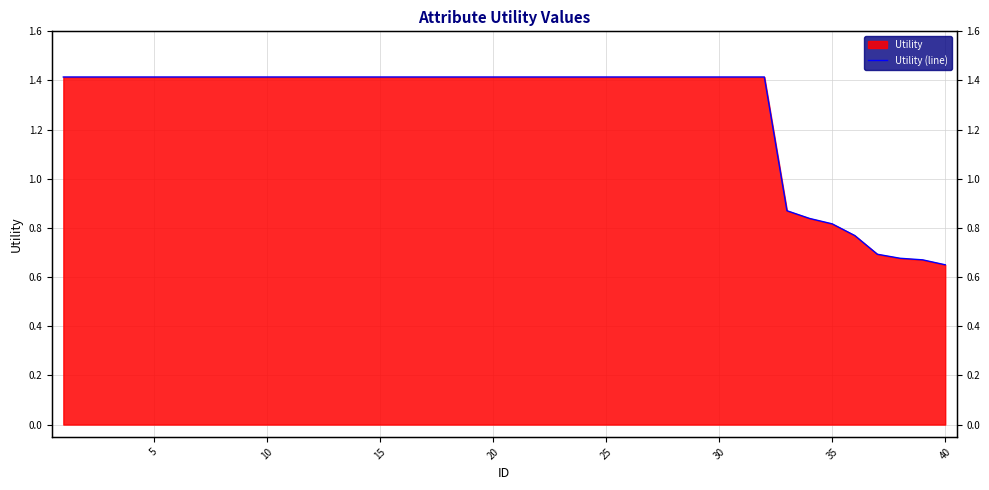

Reading left to right, extract all data points from this chart.

1.4	1.4	1.4	1.4	1.4	1.4	1.4	1.4	1.4	1.4	1.4	1.4	1.4	1.4	1.4	1.4	1.4	1.4	1.4	1.4	1.4	1.4	1.4	1.4	1.4	1.4	1.4	1.4	1.4	1.4	1.4	1.4	0.9	0.8	0.8	0.8	0.7	0.7	0.7	0.7